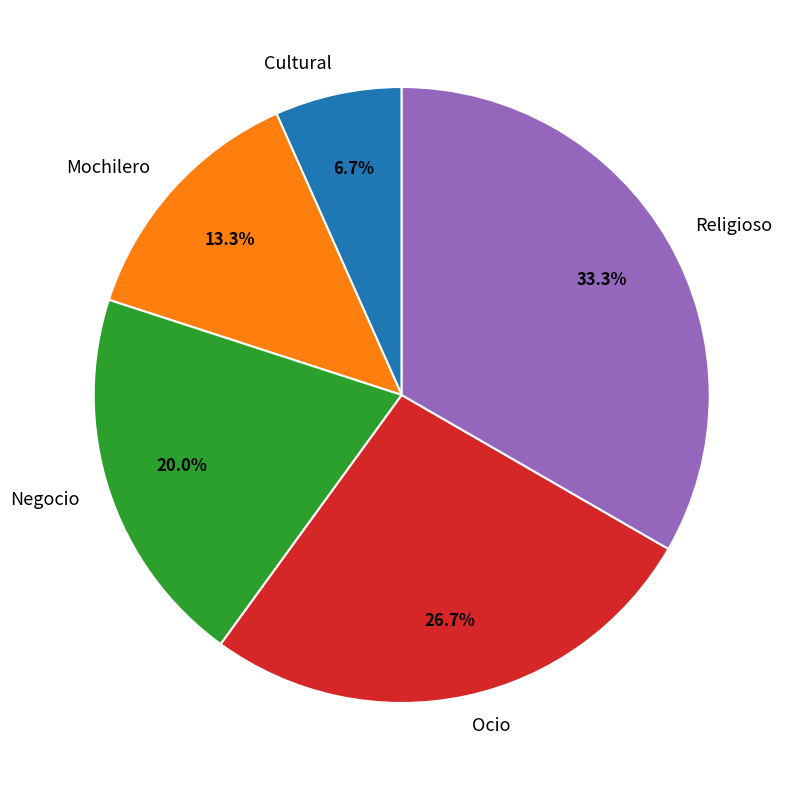

How many segments does this pie chart have?

5